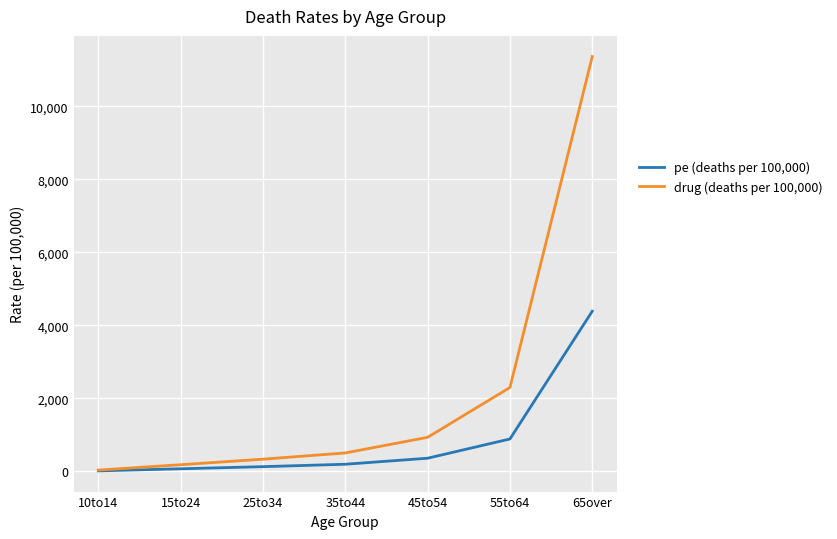

Reading right to left, what are all the values shown in this chart?

pe (deaths per 100,000): 65over=4386.1	55to64=886.7	45to54=359.9	35to44=194.7	25to34=128.8	15to24=70.2	10to14=13.3
drug (deaths per 100,000): 65over=11360.0	55to64=2296.6	45to54=932.1	35to44=504.3	25to34=333.6	15to24=181.8	10to14=34.4